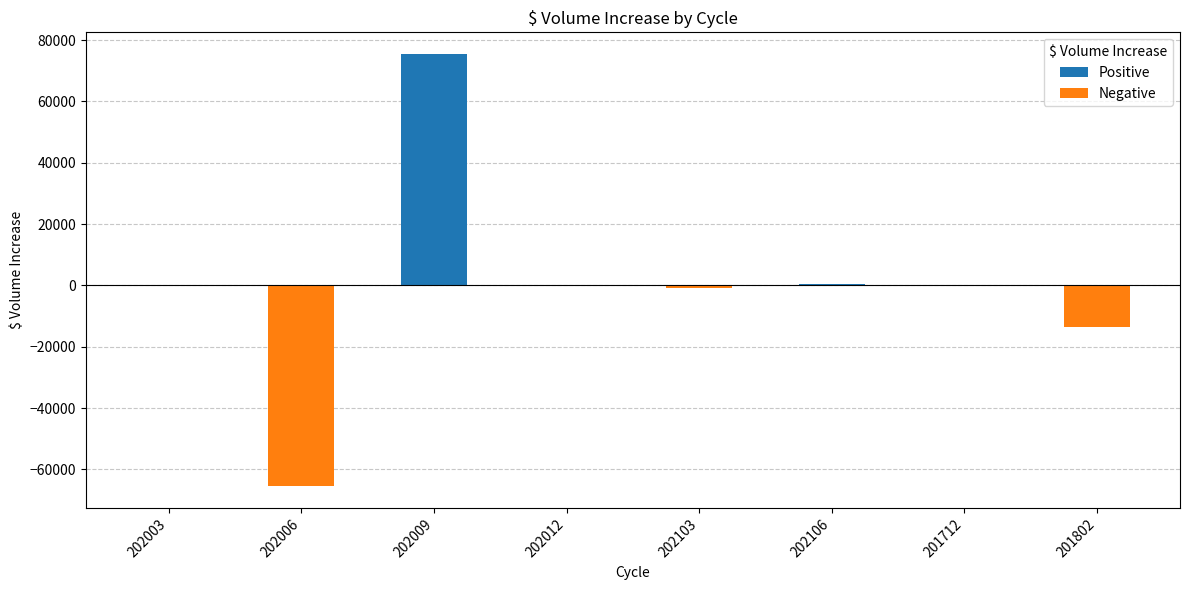

Is it true that the value at 202009 is 113067.4?

False